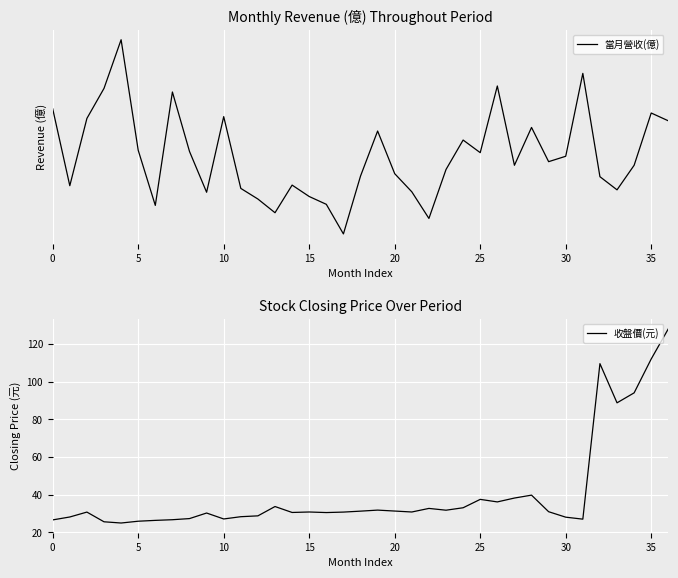

True or false: 當月營收(億) has more than 2 interior local peaks.

True